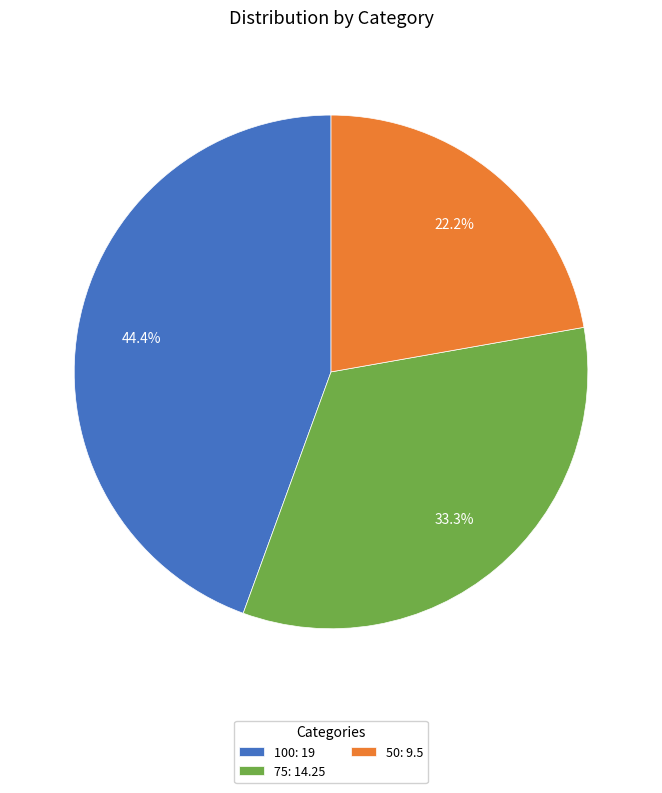

Rank the categories by value from highest to lowest.

100, 75, 50